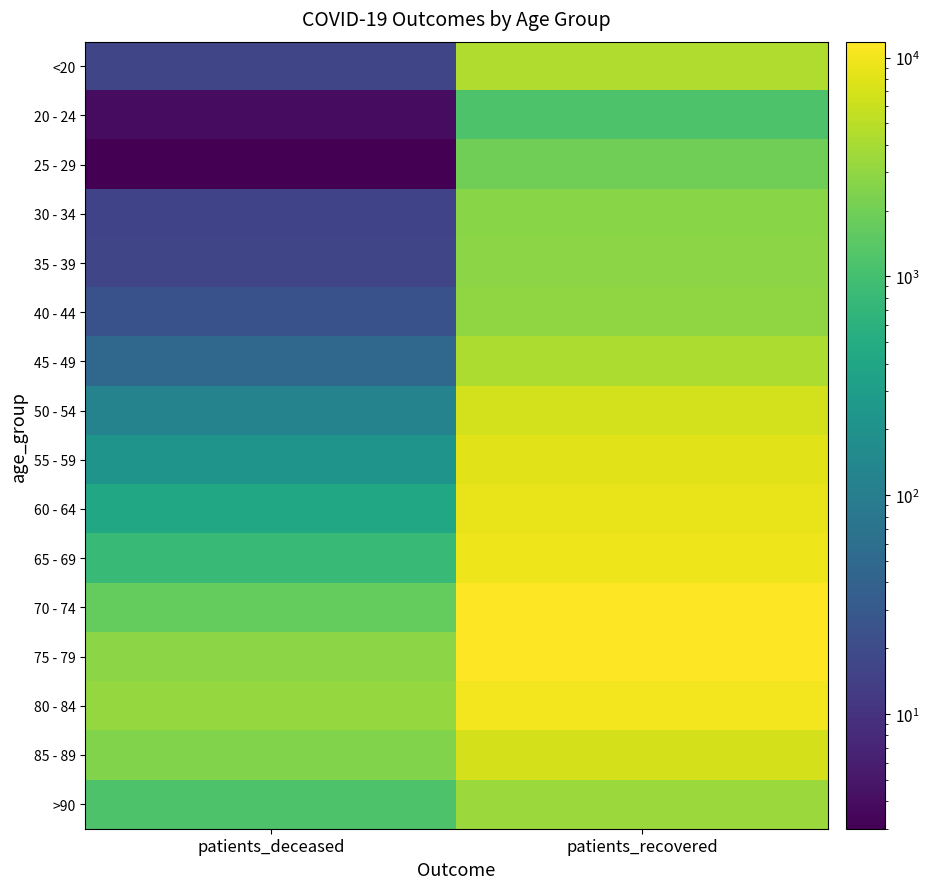

What is the smallest value displayed?

3